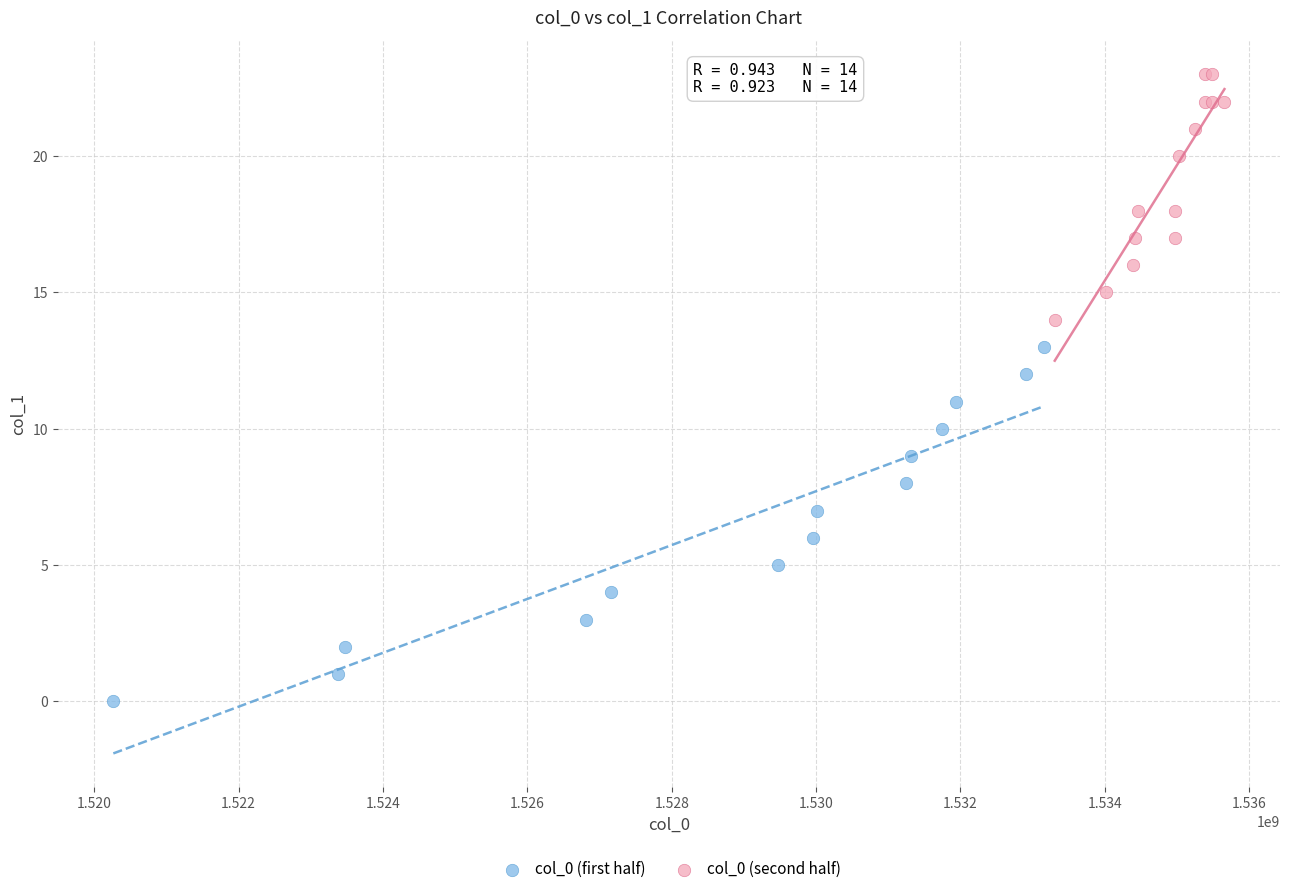

Which series reaches the minimum Y coordinate?

col_0 (first half)